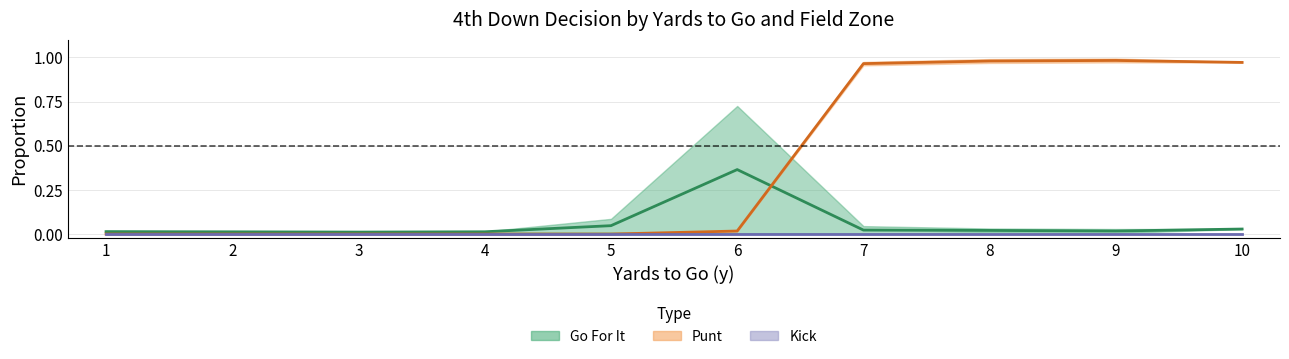

Which category has the highest value across all series?

9